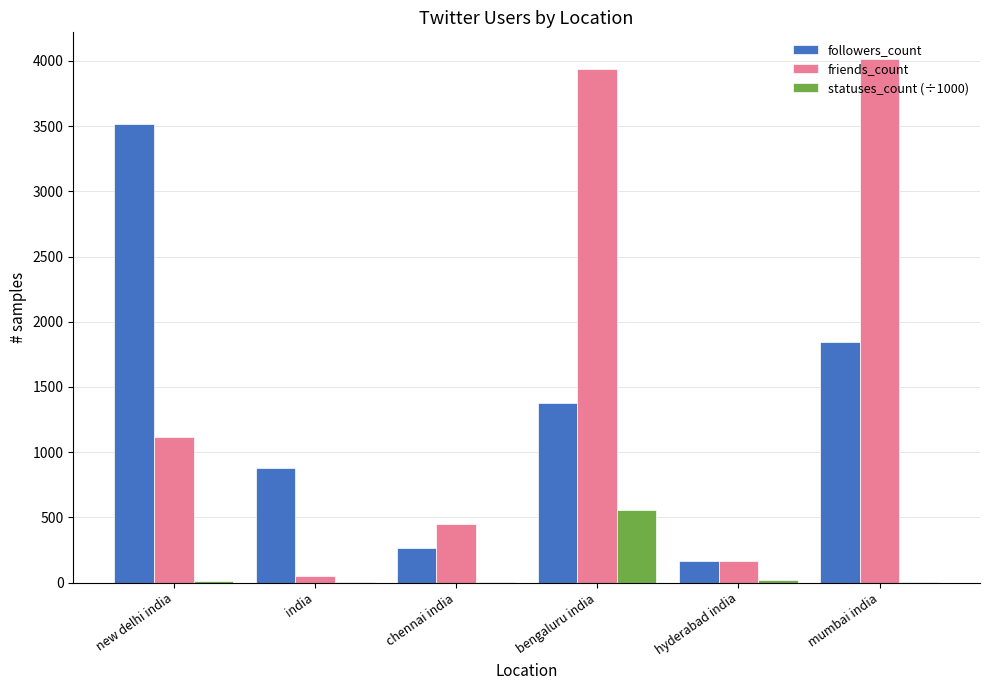

What is the maximum value shown in the chart?

4018